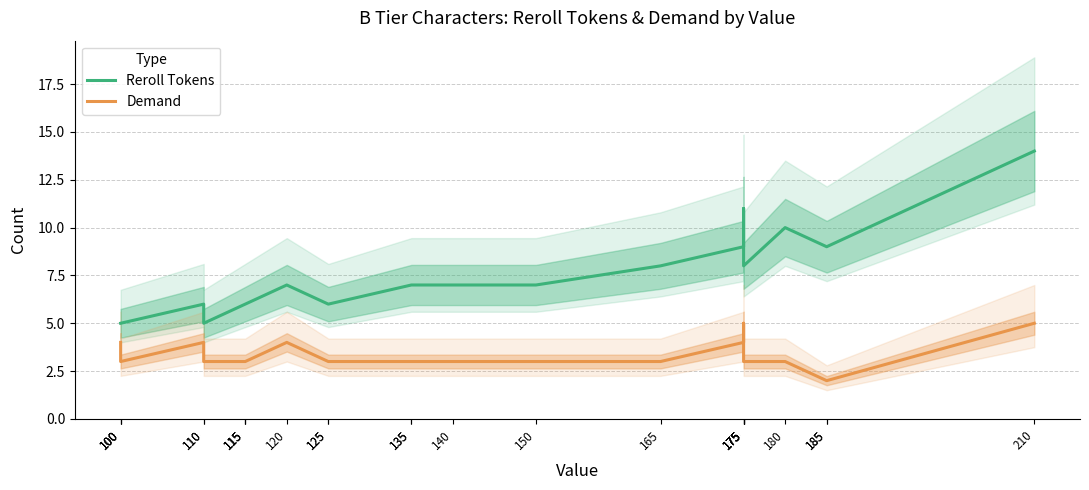

What is the difference between the maximum and minimum values in the Demand series?

3